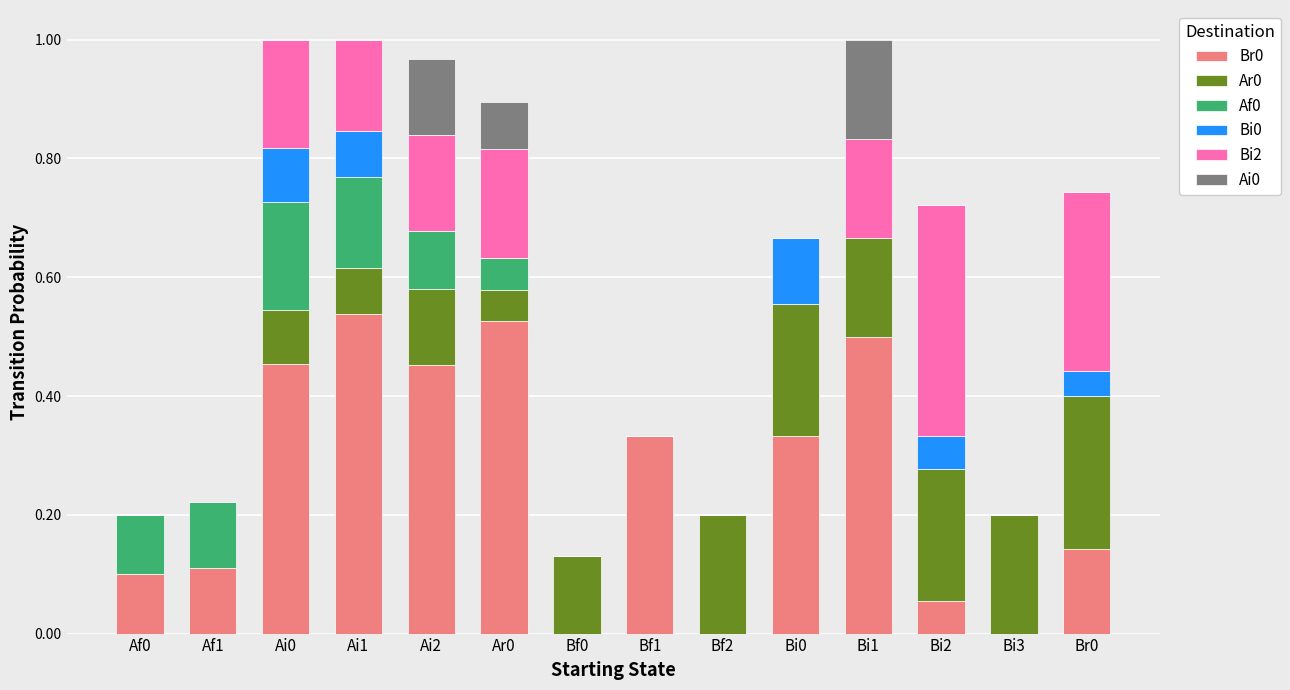

Are the bars horizontal?

No